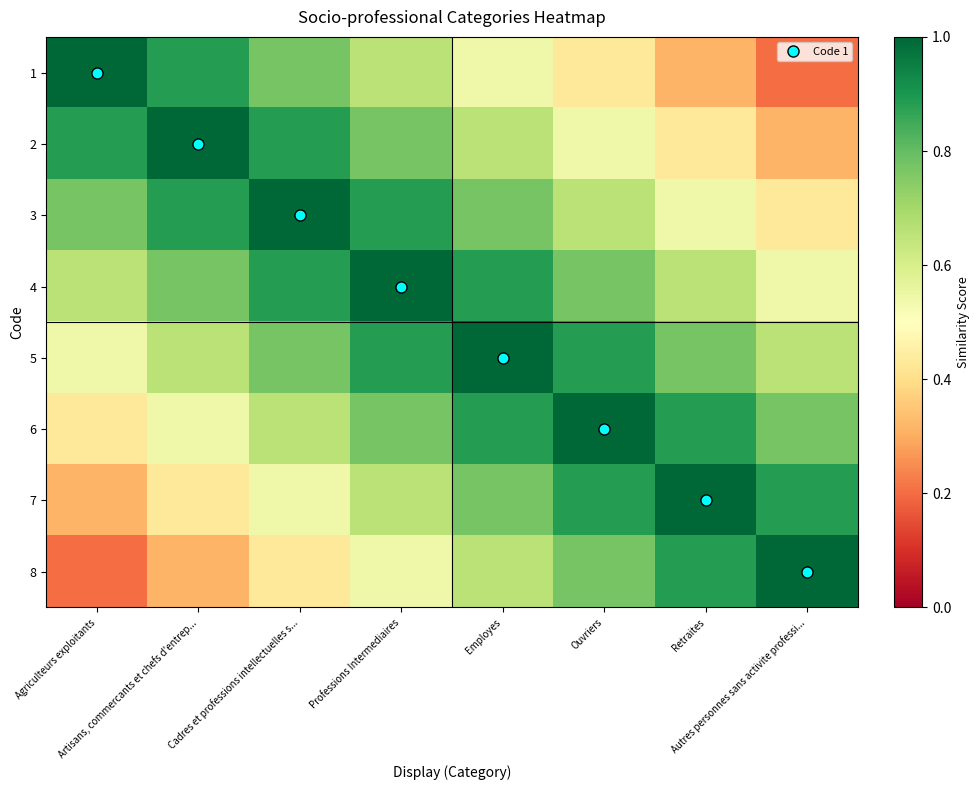

At Autres personnes sans activite professi..., list the series in order from smallest to largest.

1, 2, 3, 4, 5, 6, 7, 8